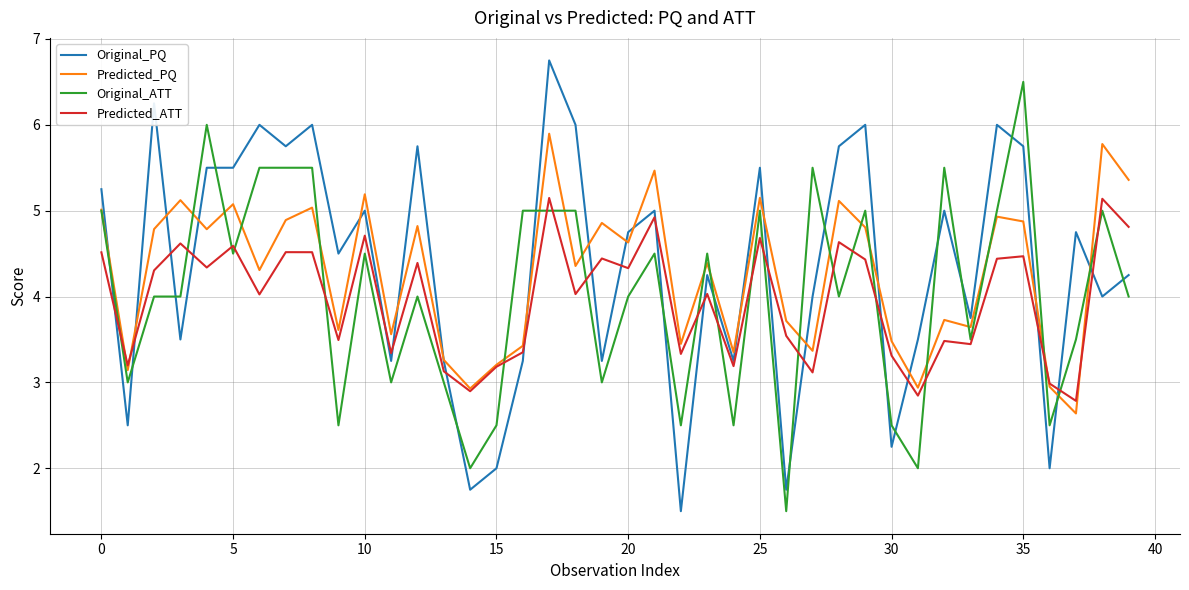

Rank the series by their maximum value, from lowest to highest.

Predicted_ATT, Predicted_PQ, Original_ATT, Original_PQ